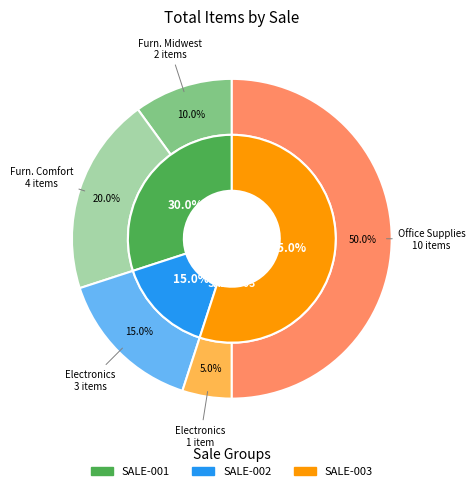

What is the change in value from SALE-001 Furniture (ComfortSeating) to SALE-003 Electronics?

-3